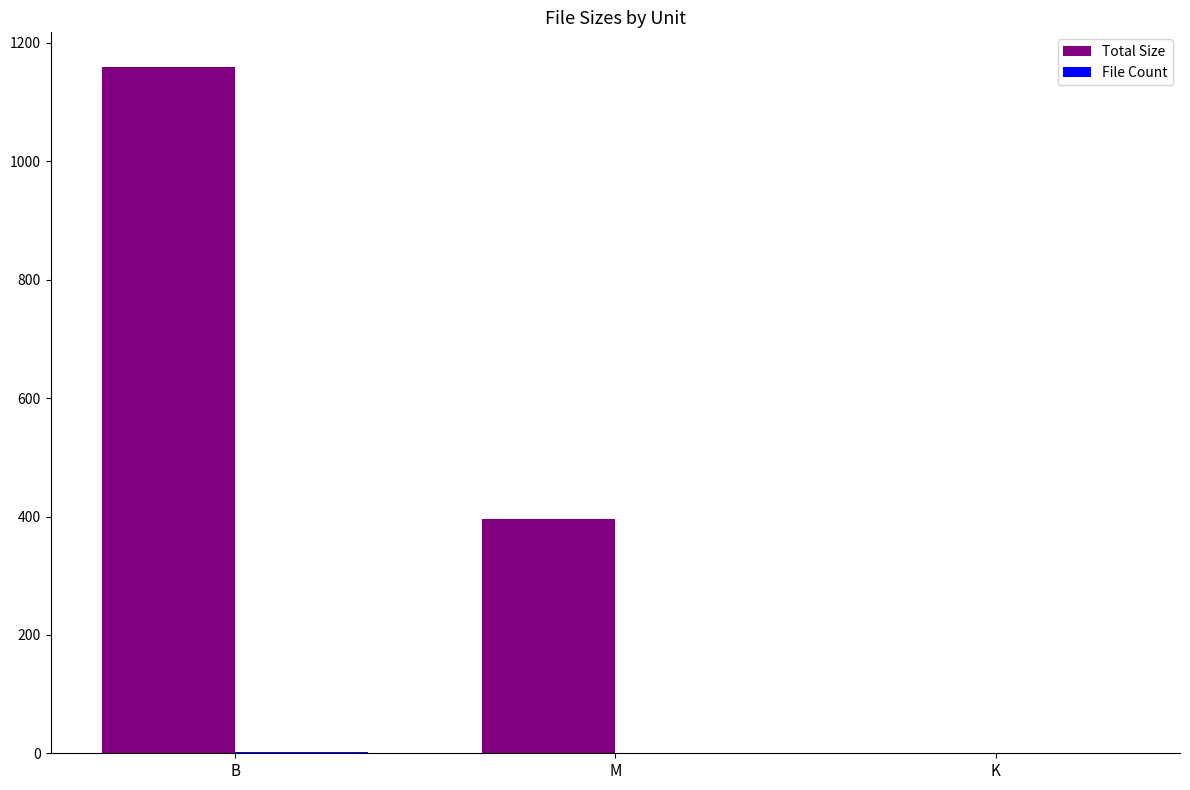

True or false: Total Size has a value of 1160.0 at B.

True